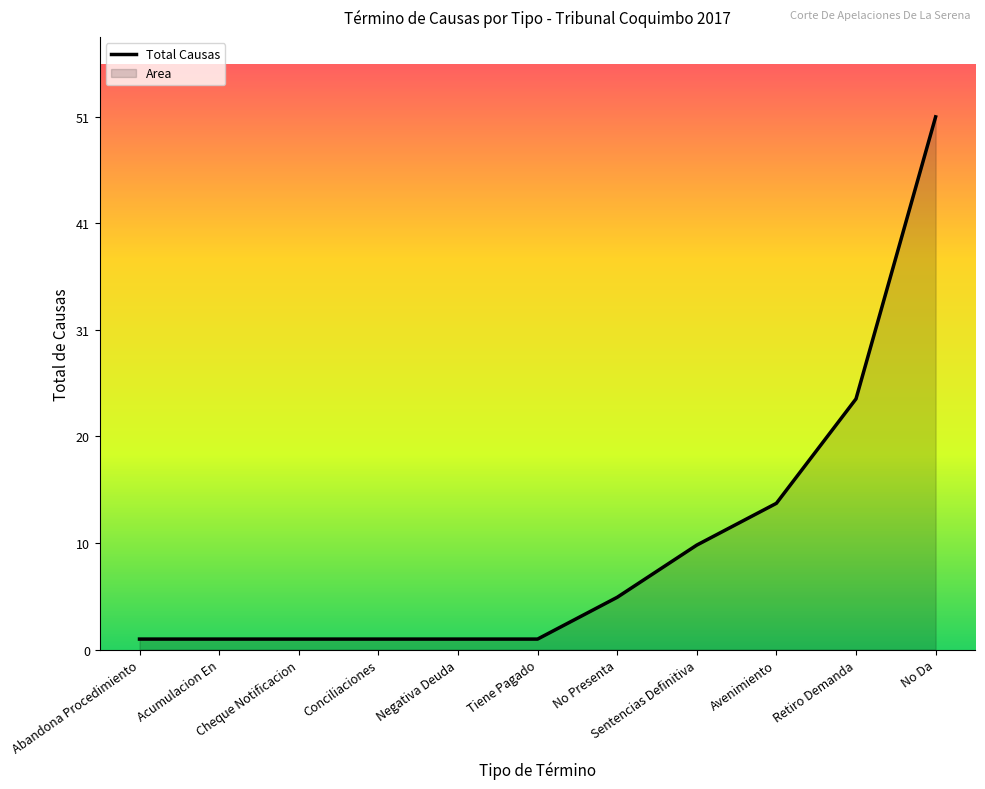

At which category does the chart reach its minimum across all series?

Abandona Procedimiento